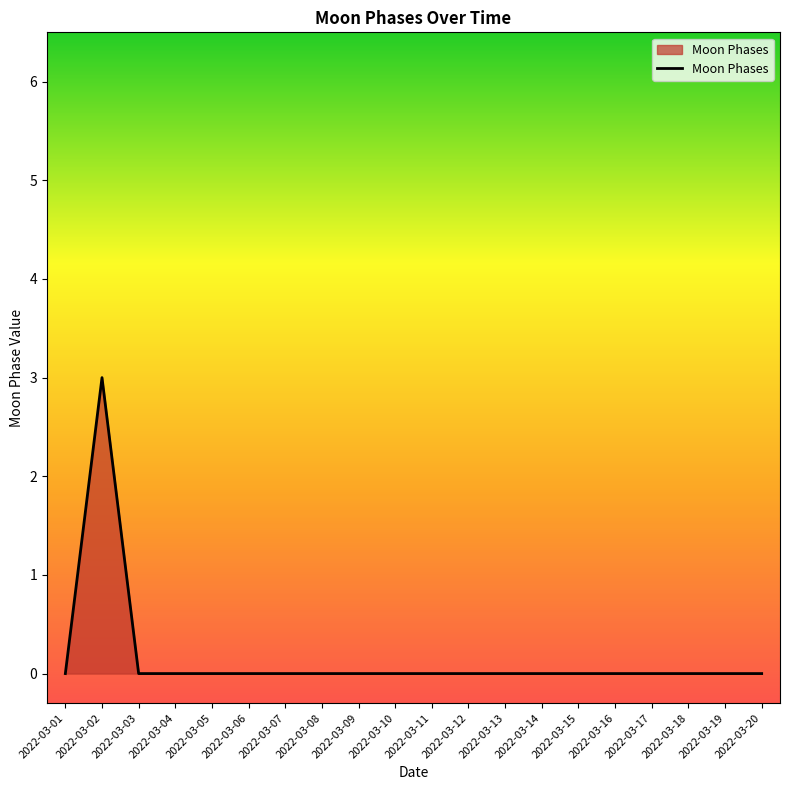

Does the chart have visible grid lines?

No